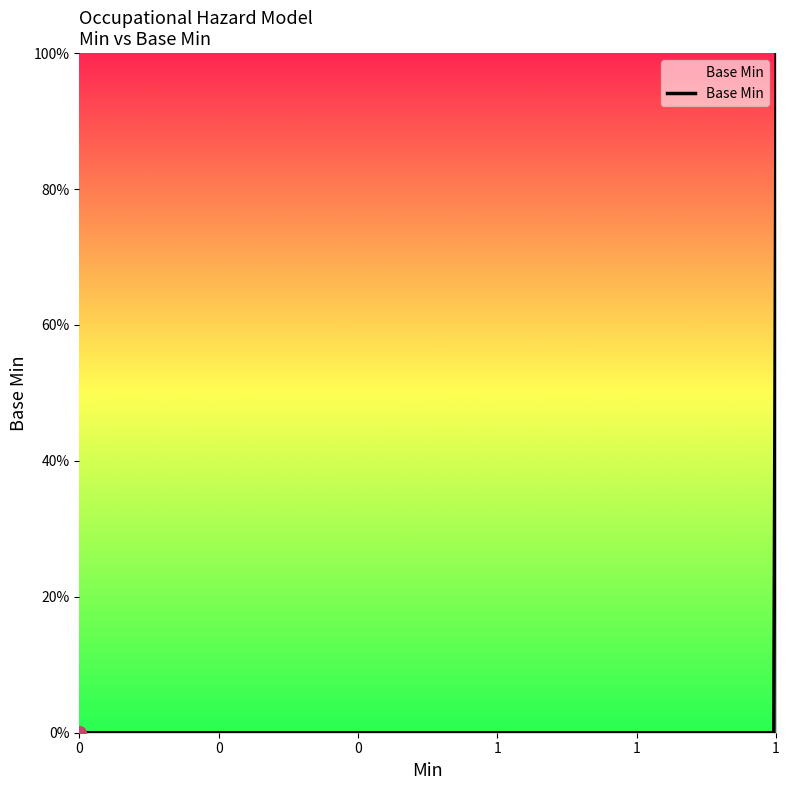

Does the chart have visible grid lines?

No